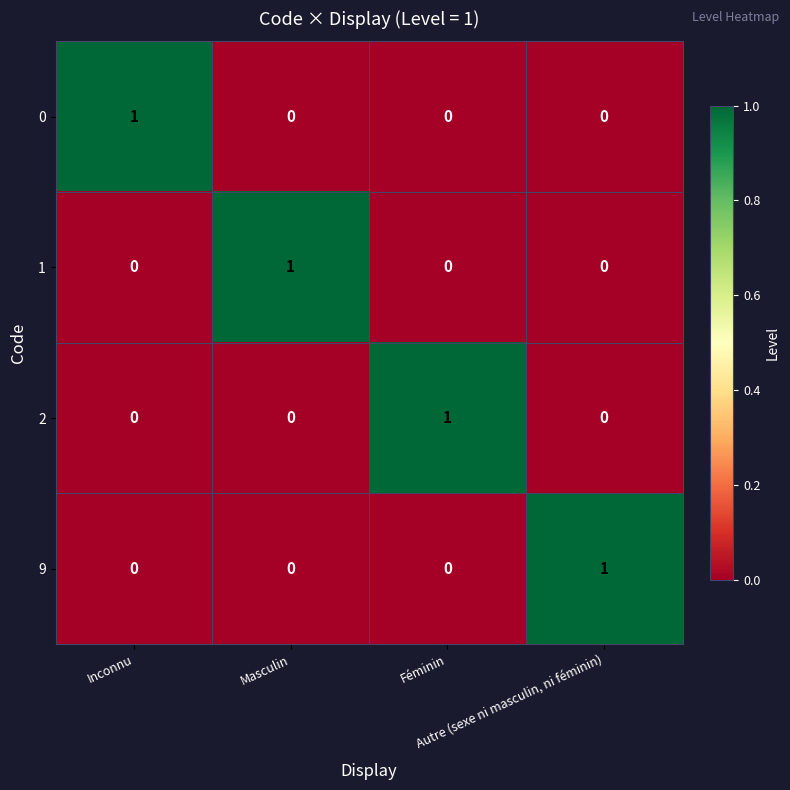

At how many categories does at least one series exceed 0?

4